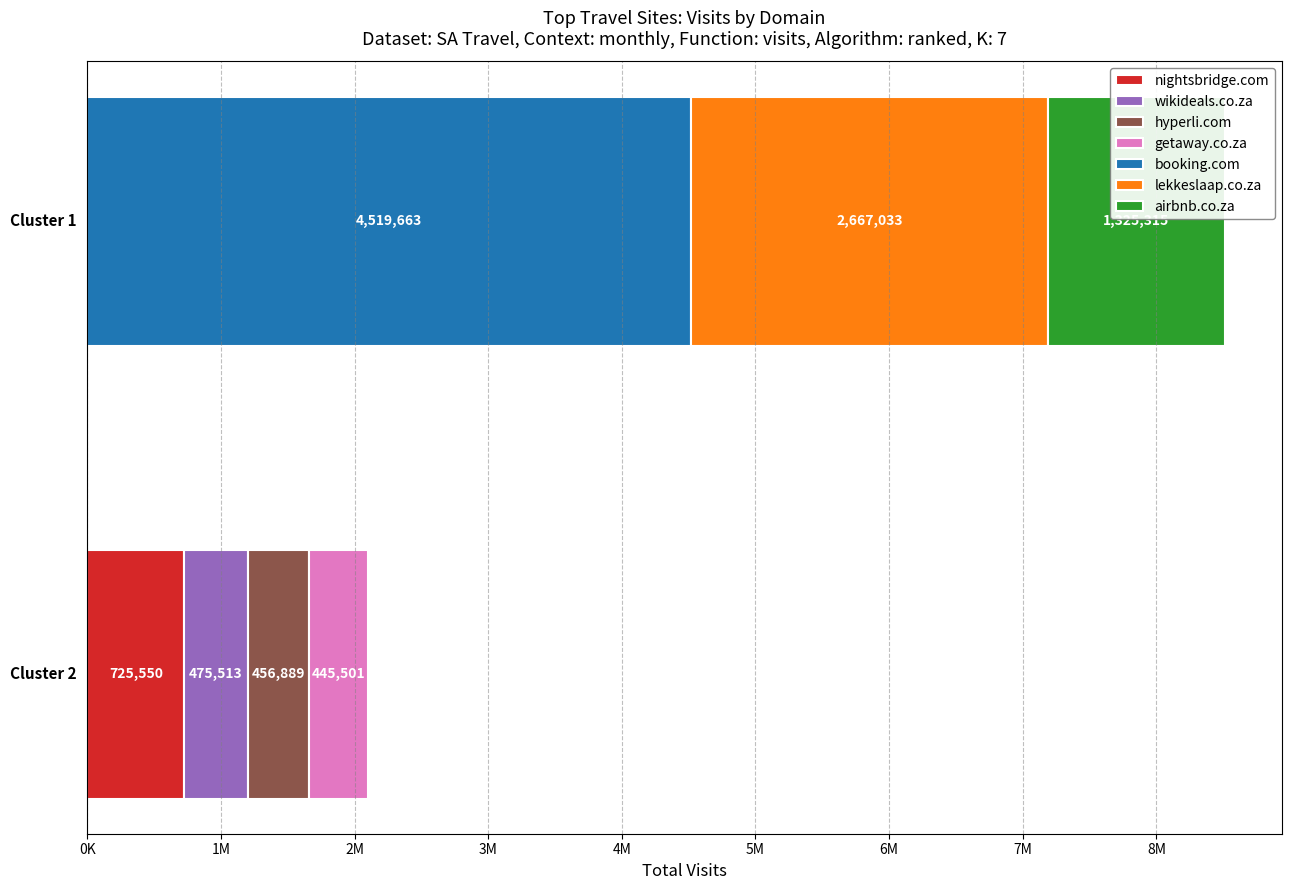

How many values in the visits series are below 725550?

3